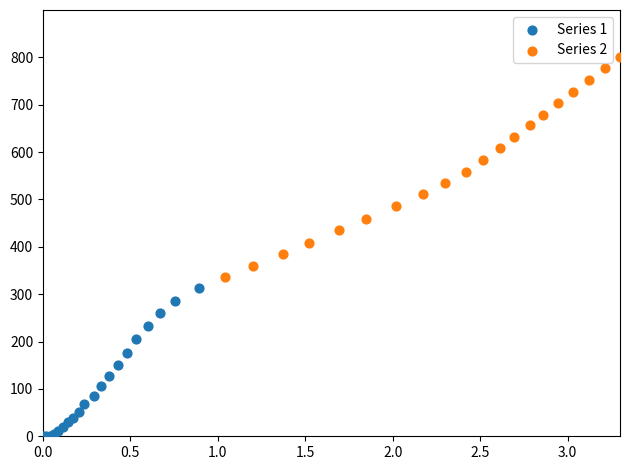

Which series has the widest spread of Y values?

Series 2